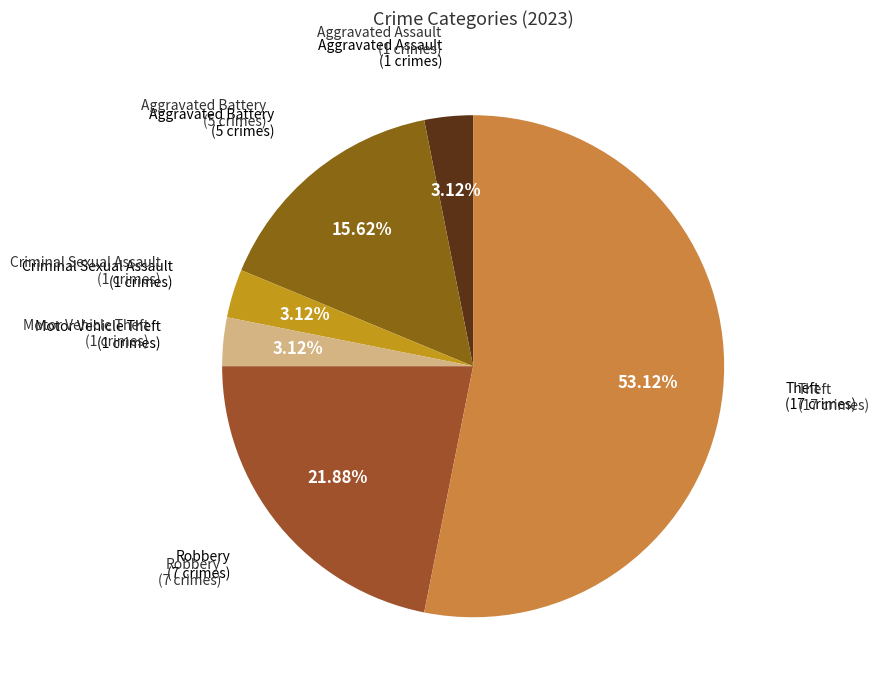

Count the number of slices in the pie.

6